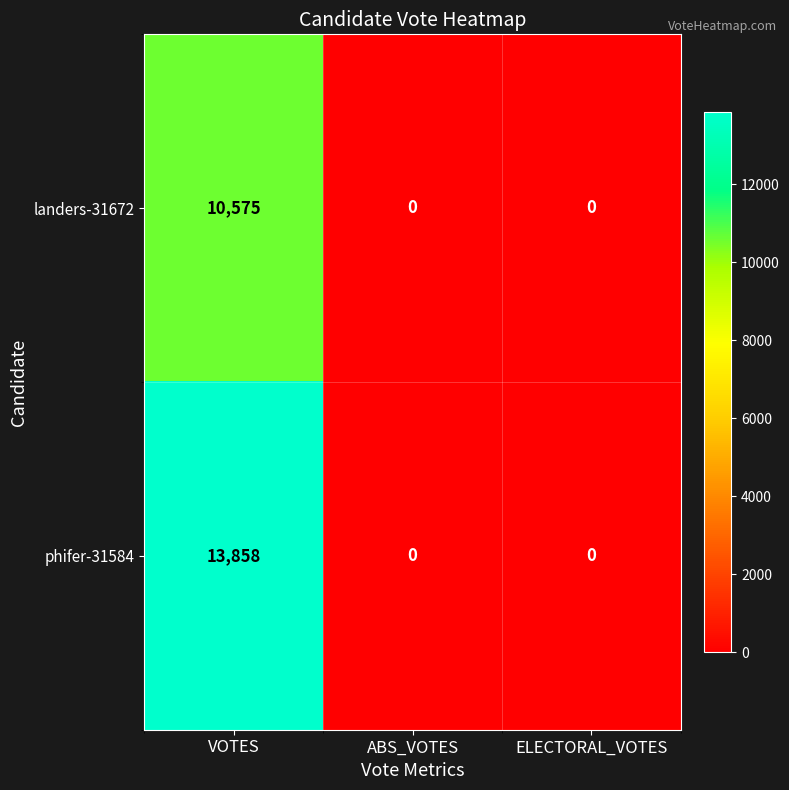

Is it true that landers-31672 equals 5515 at ABS_VOTES?

False